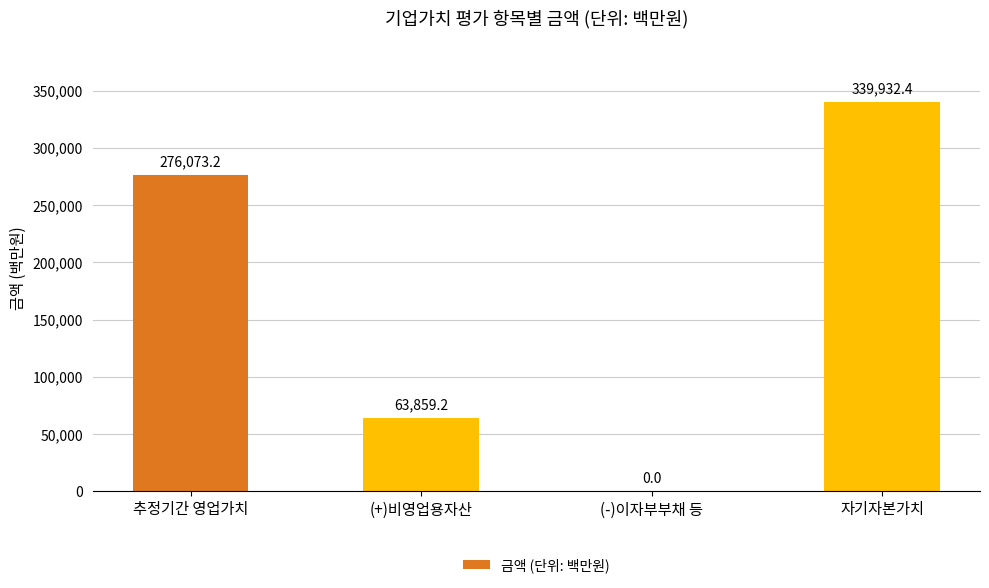

True or false: the data shows 339932.4 at 자기자본가치.

True